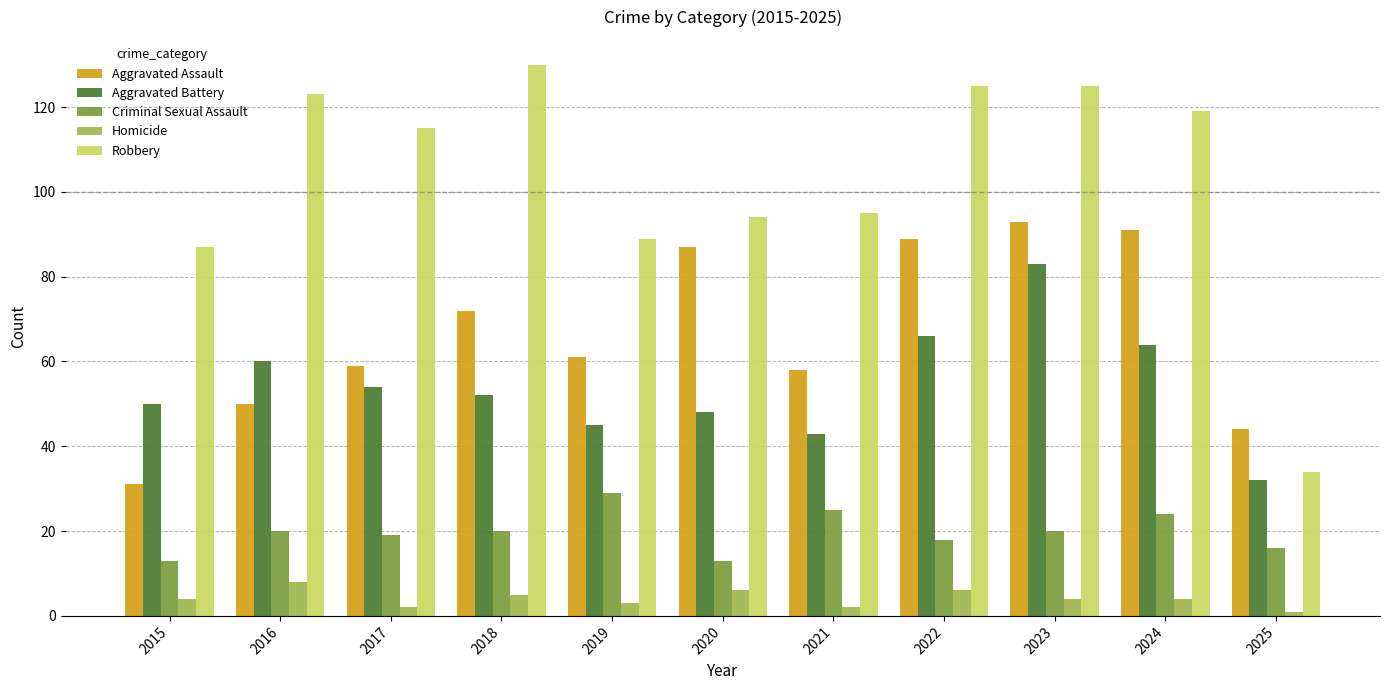

What is the difference between the highest and lowest values at 2025?

43